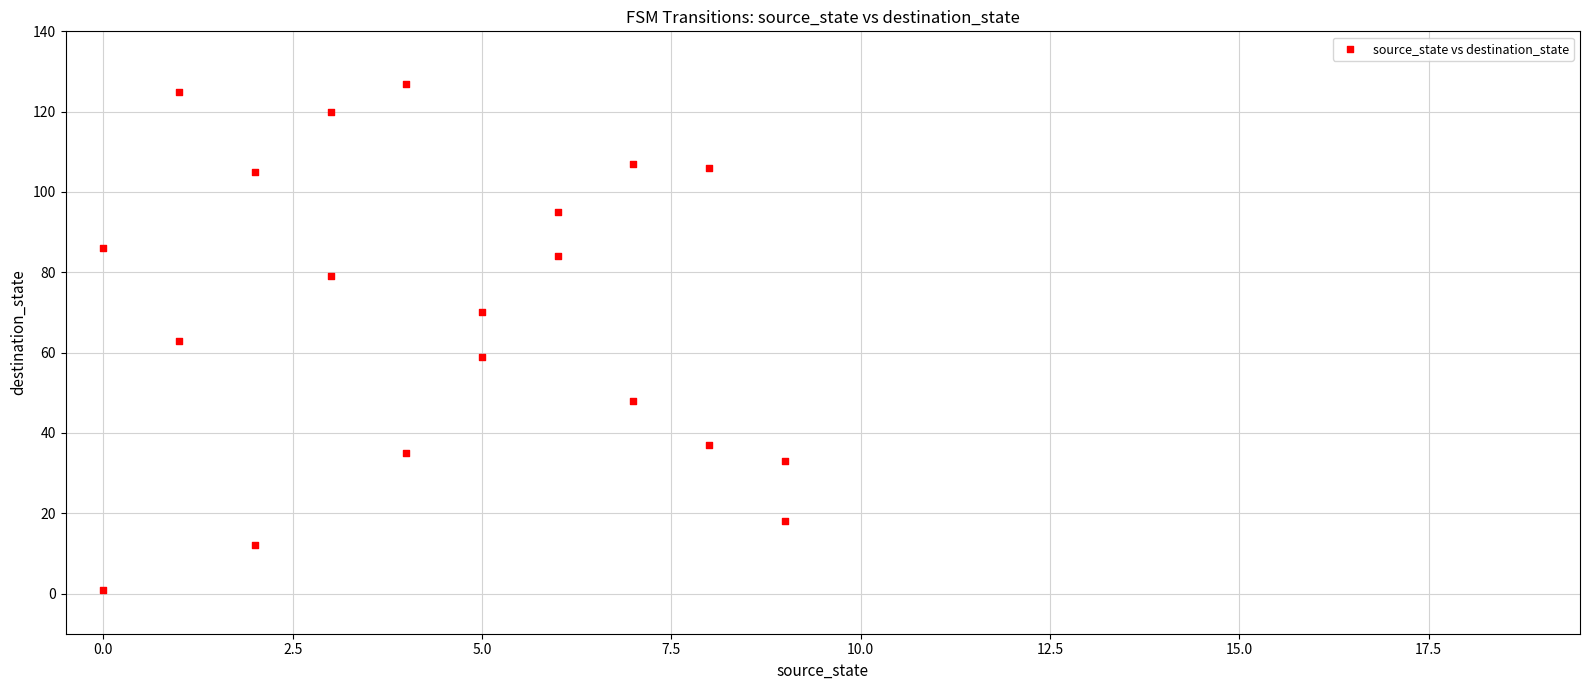

What is the range of X values (max minus min)?

9